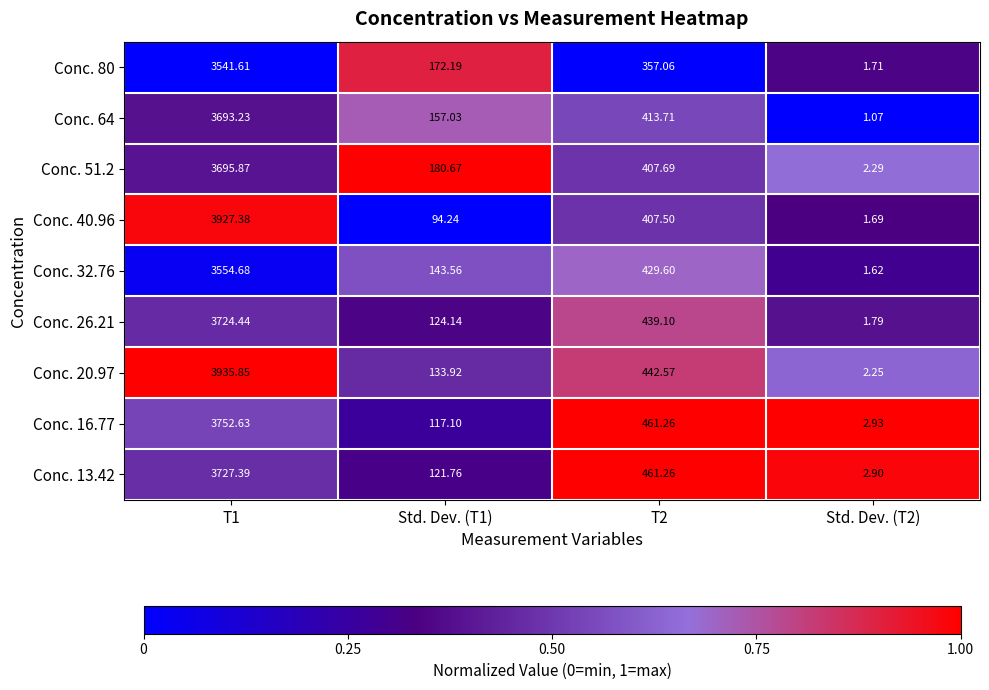

What is the difference between the highest and lowest values at T1?

394.2